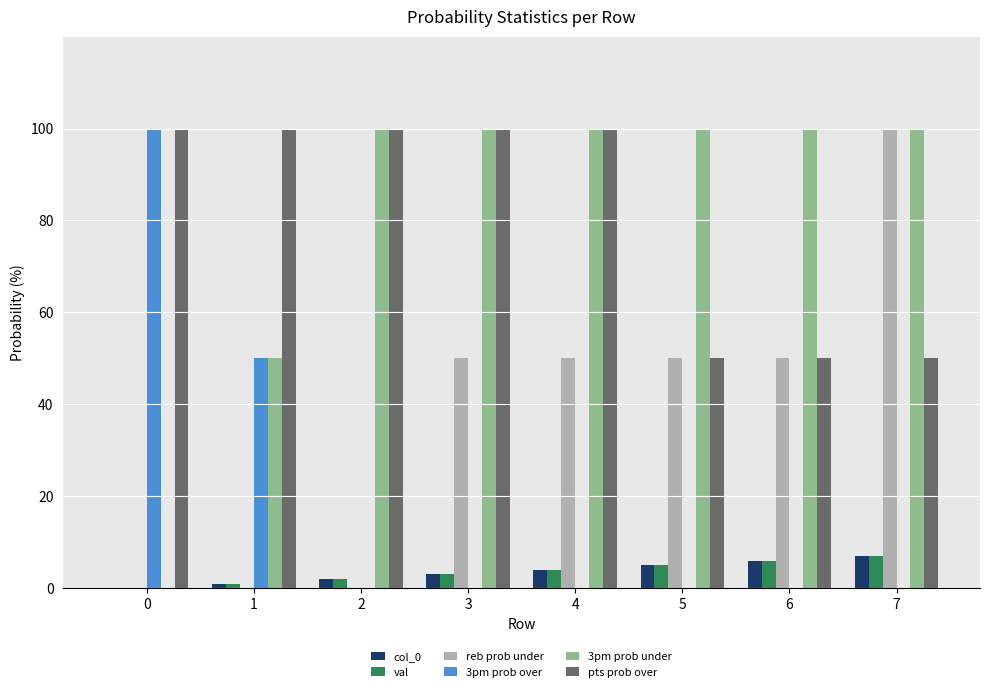

True or false: 3pm prob over has a value of 0 at 5.

True